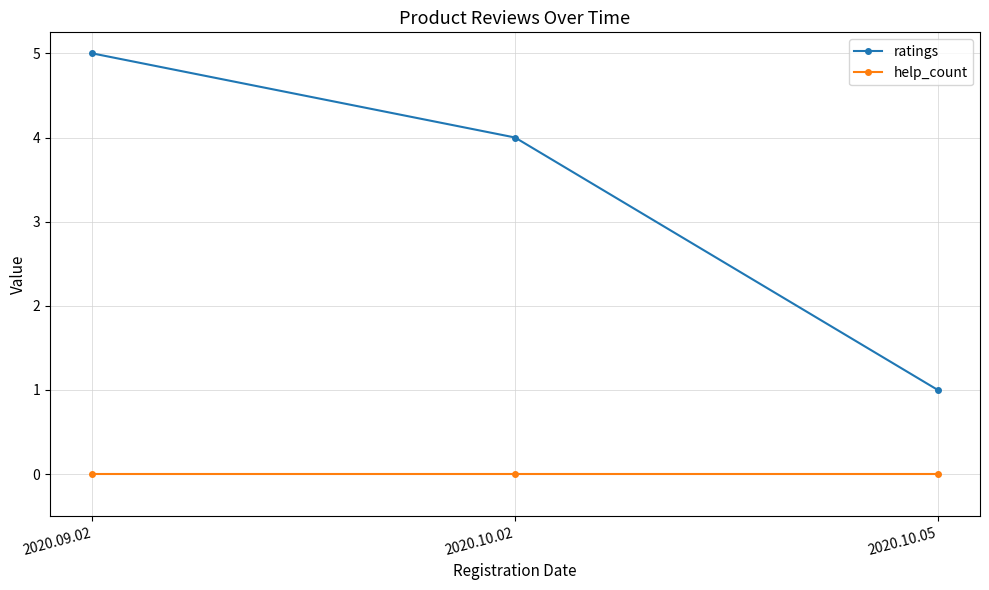

Reading left to right, what are all the values shown in this chart?

ratings: 5	4	1
help_count: 0	0	0